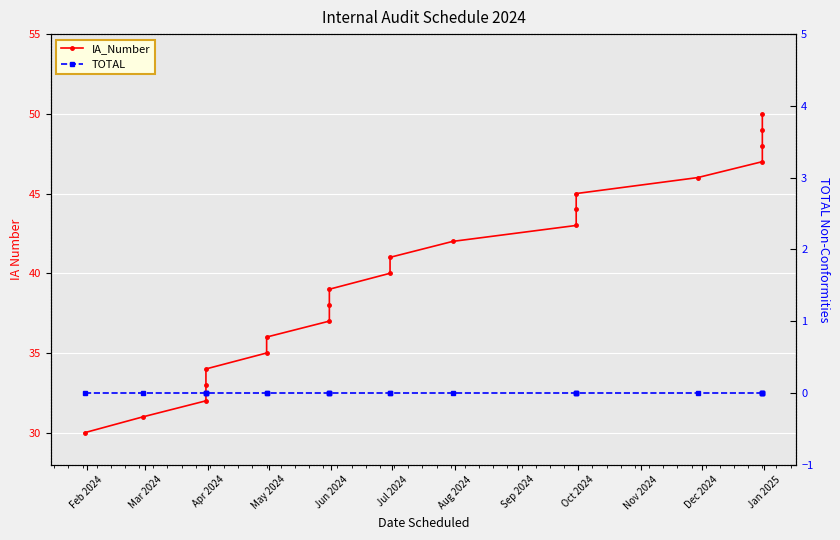

What is the average value of the IA_Number series?

40